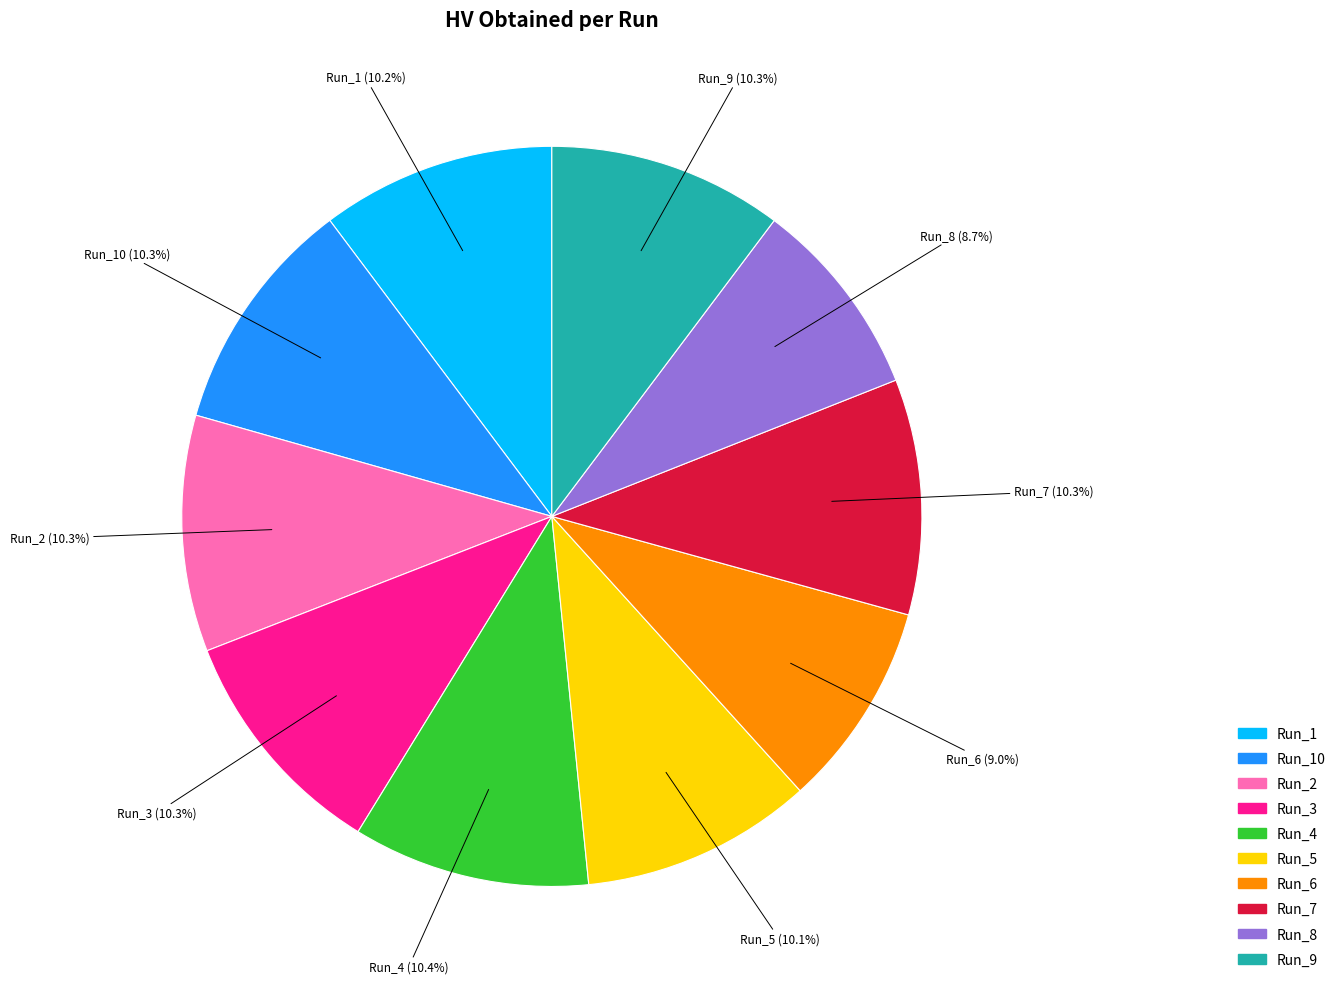

Is there any slice that represents more than half of the pie?

No